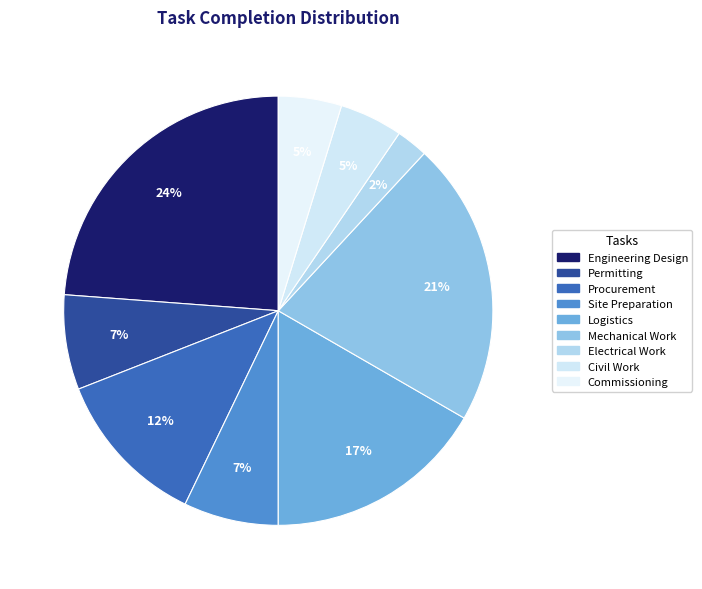

Count the number of slices in the pie.

9